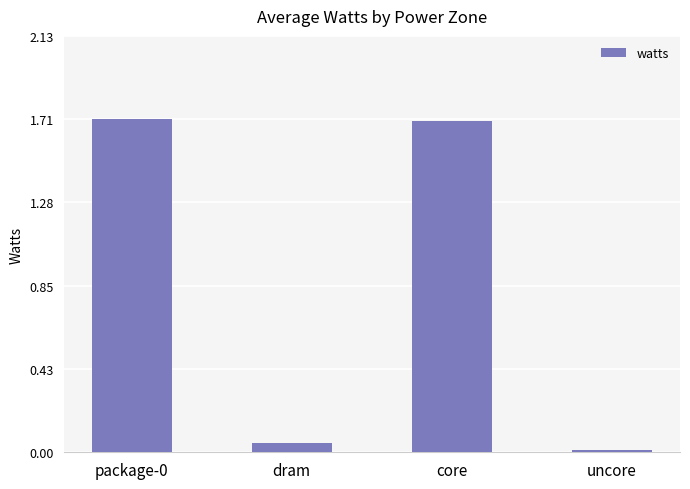

How many data points are less than 1?

2